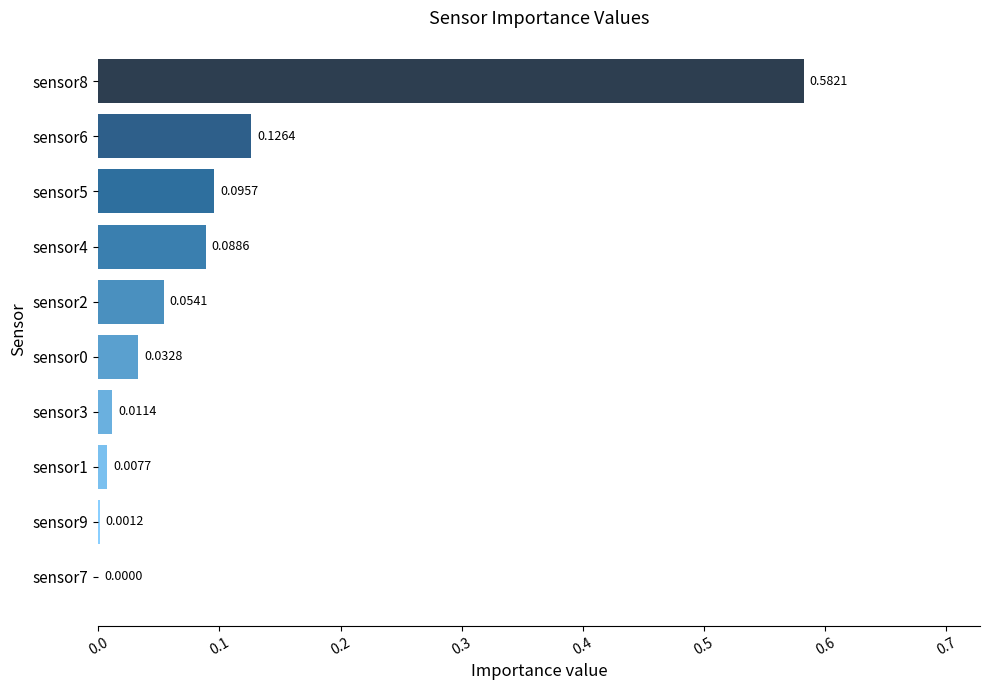

How many categories are shown in the chart?

10